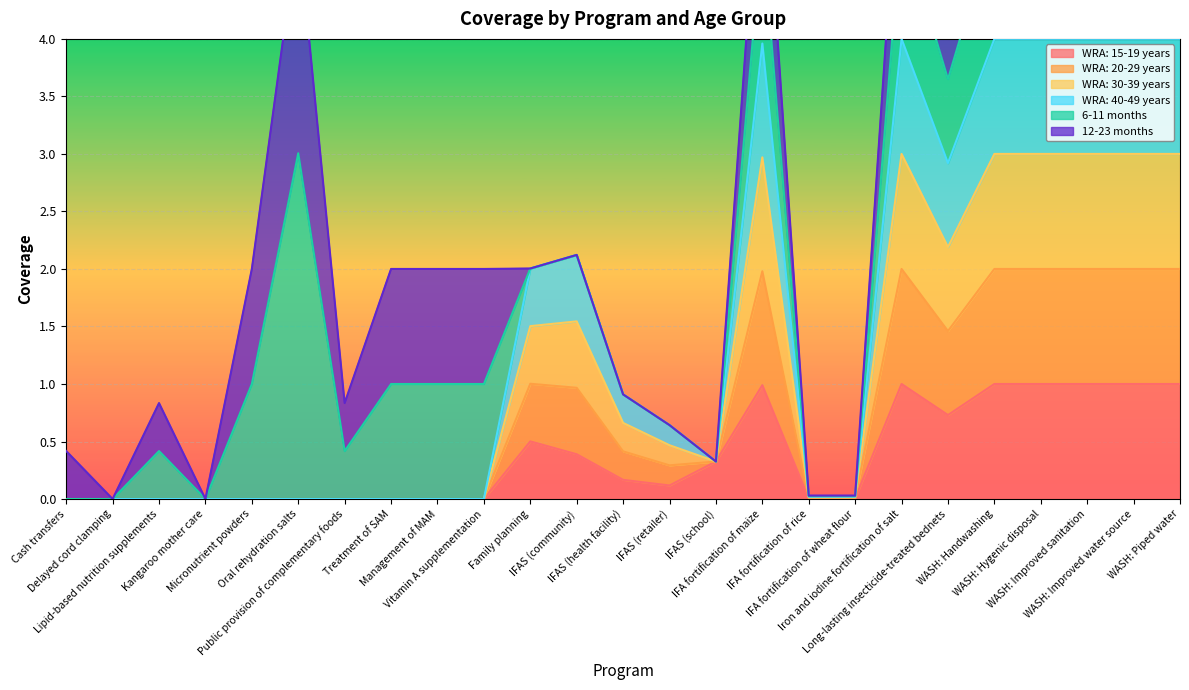

The value of WRA: 30-39 years at Vitamin A supplementation is 0.0. True or false?

True